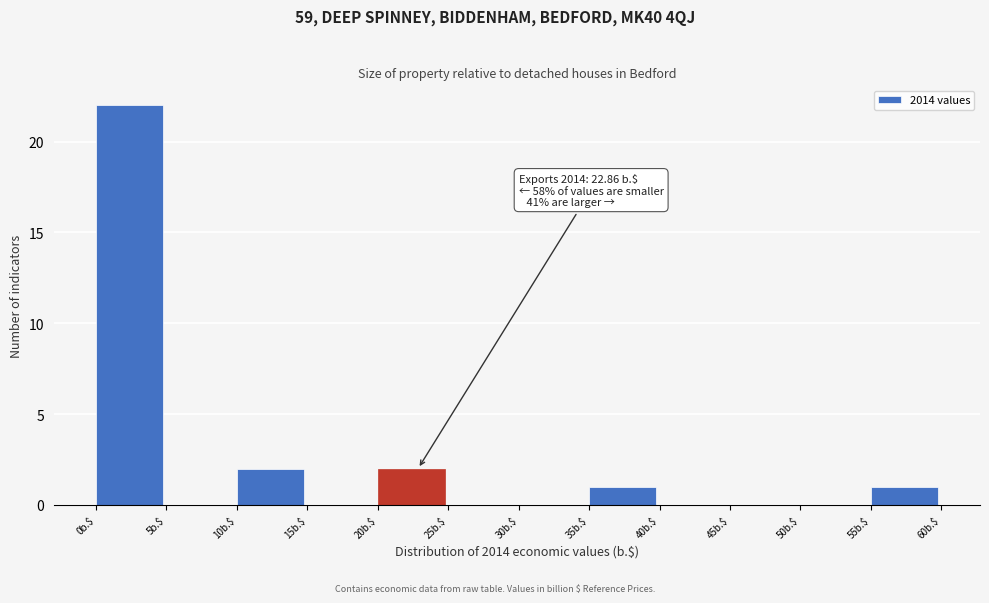

Which range on the x-axis has the tallest bar?

0 to 5